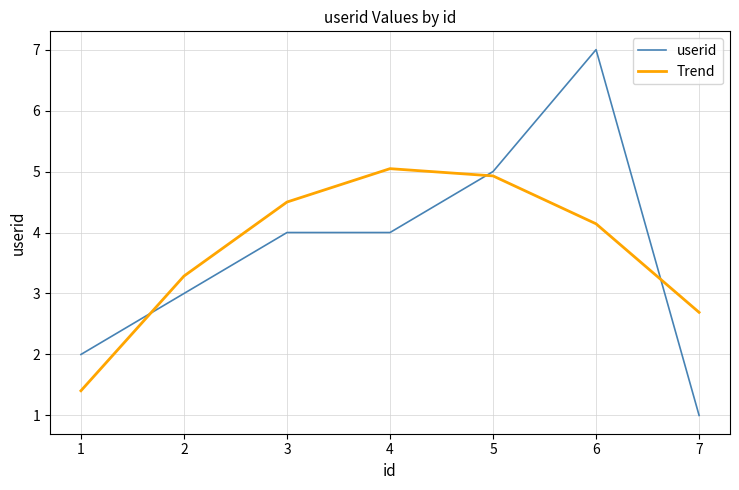

At how many categories does at least one series exceed 1?

7